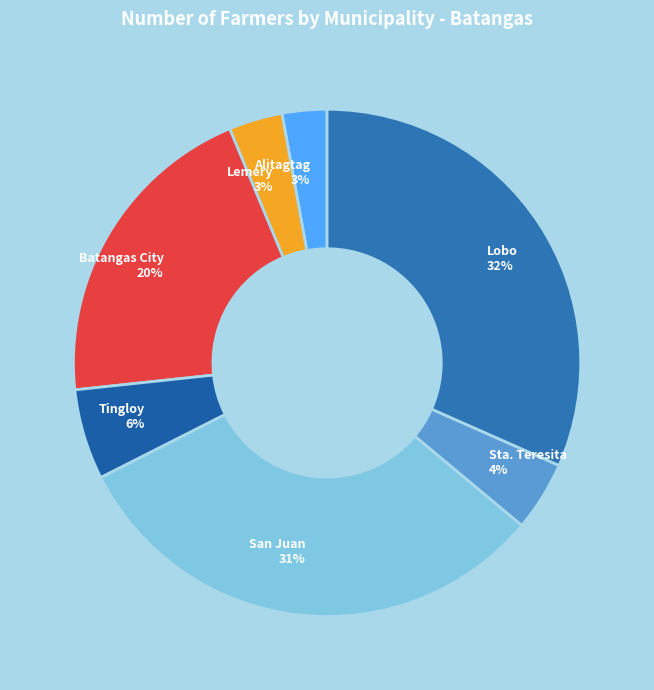

To the nearest percent, what portion does Batangas City represent?

20%